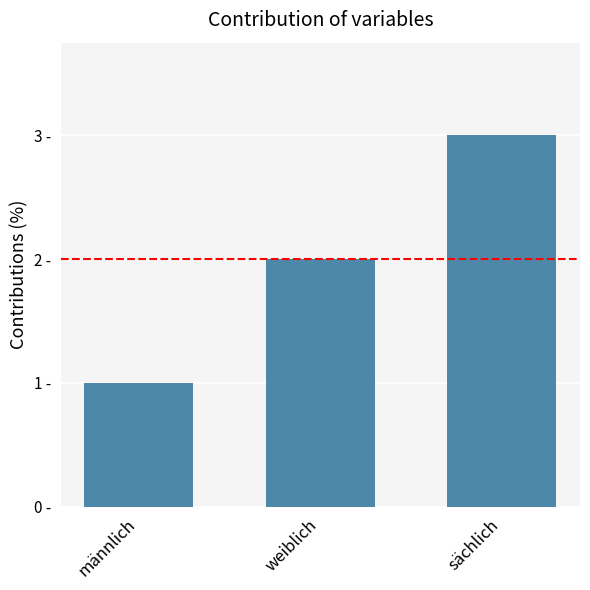

At which category does the chart reach its minimum across all series?

männlich